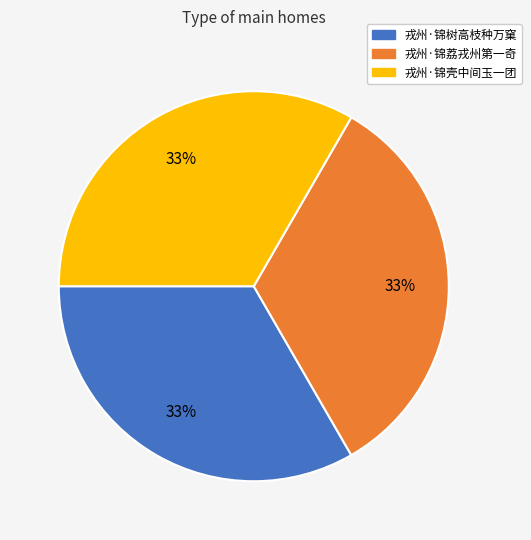

How many segments does this pie chart have?

3